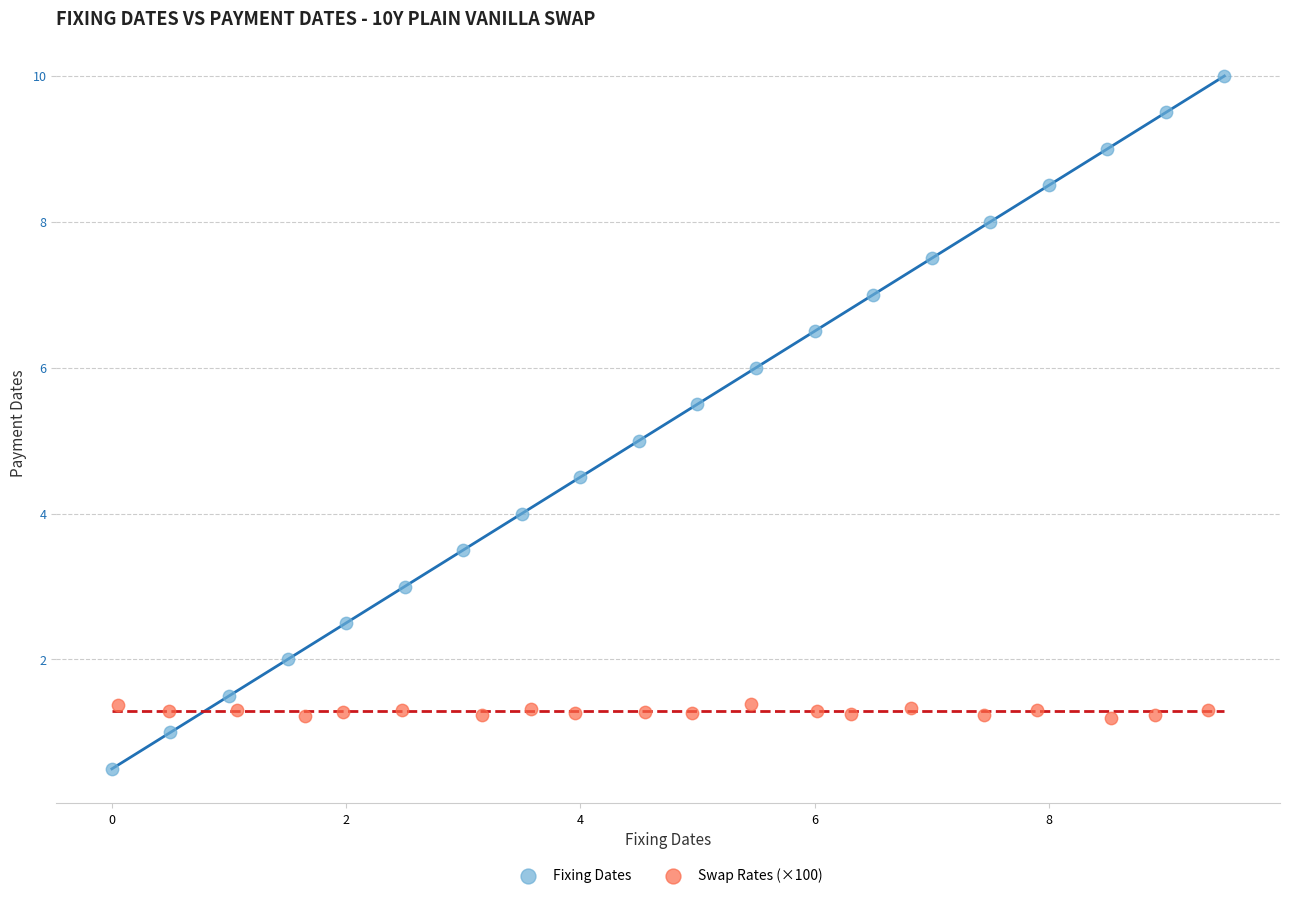

Which series has the largest Y range (max minus min)?

Fixing Dates